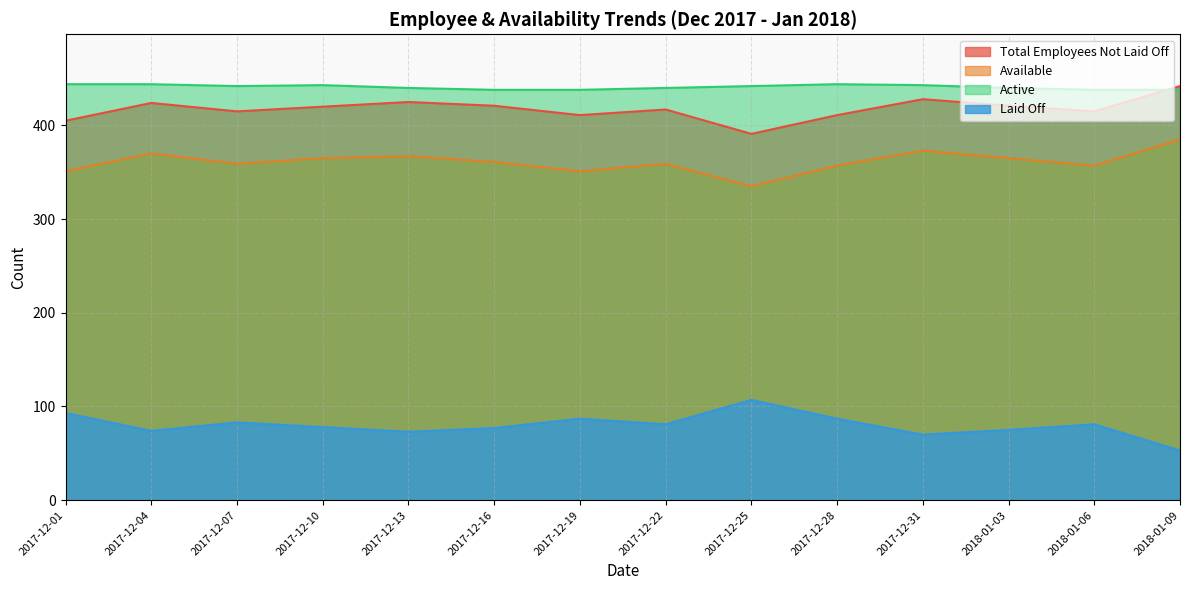

At how many categories does at least one series exceed 142?

14